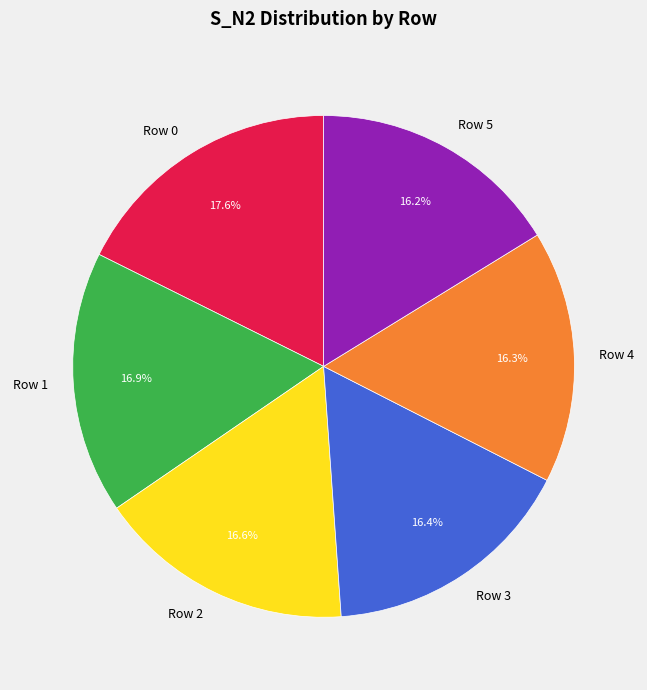

What is the ratio of the value at Row 5 to the value at Row 4?

1.0